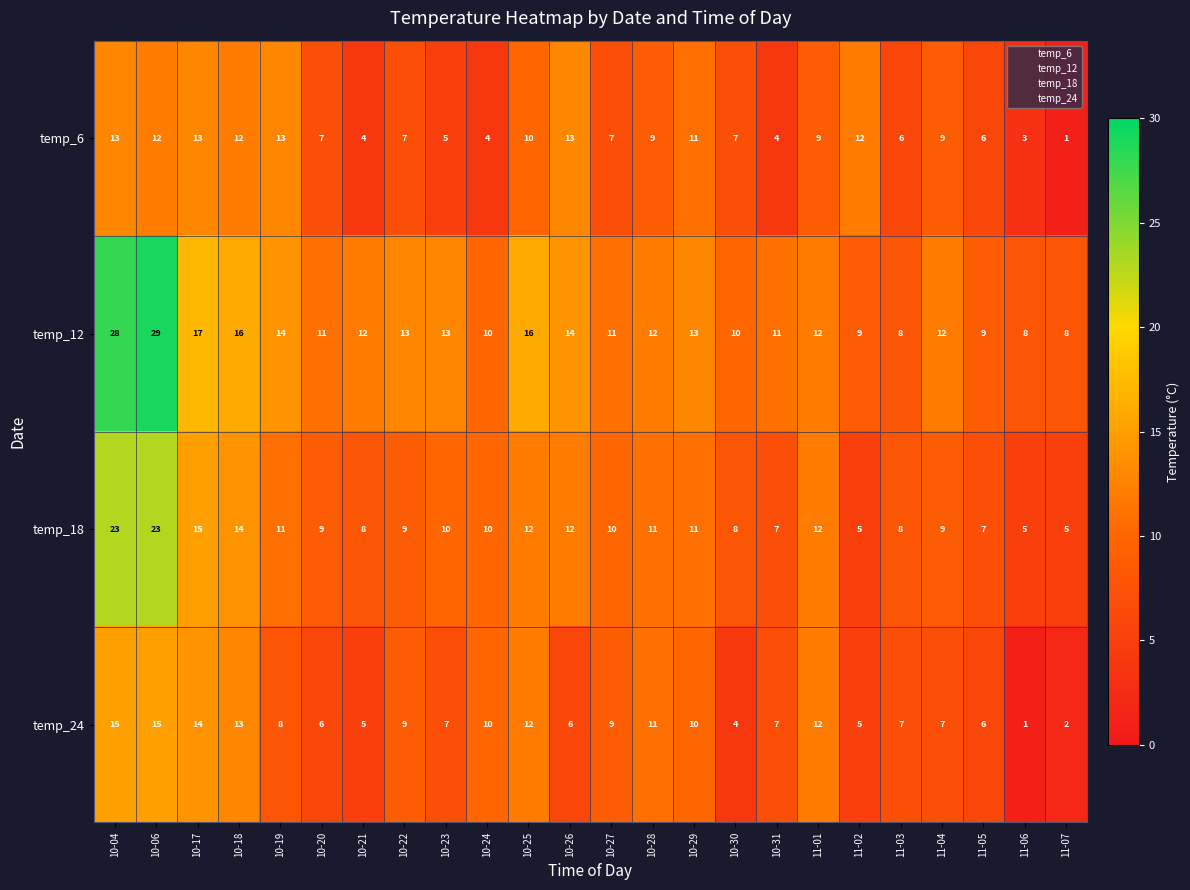

What is the sum of the temp_6 values at 11-01 and 11-07?

10